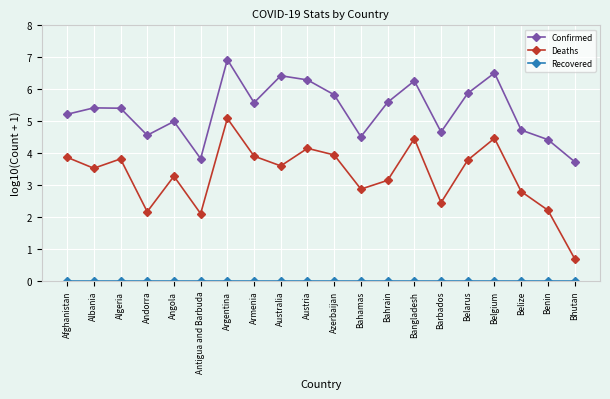

What is the maximum value shown in the chart?

6.9